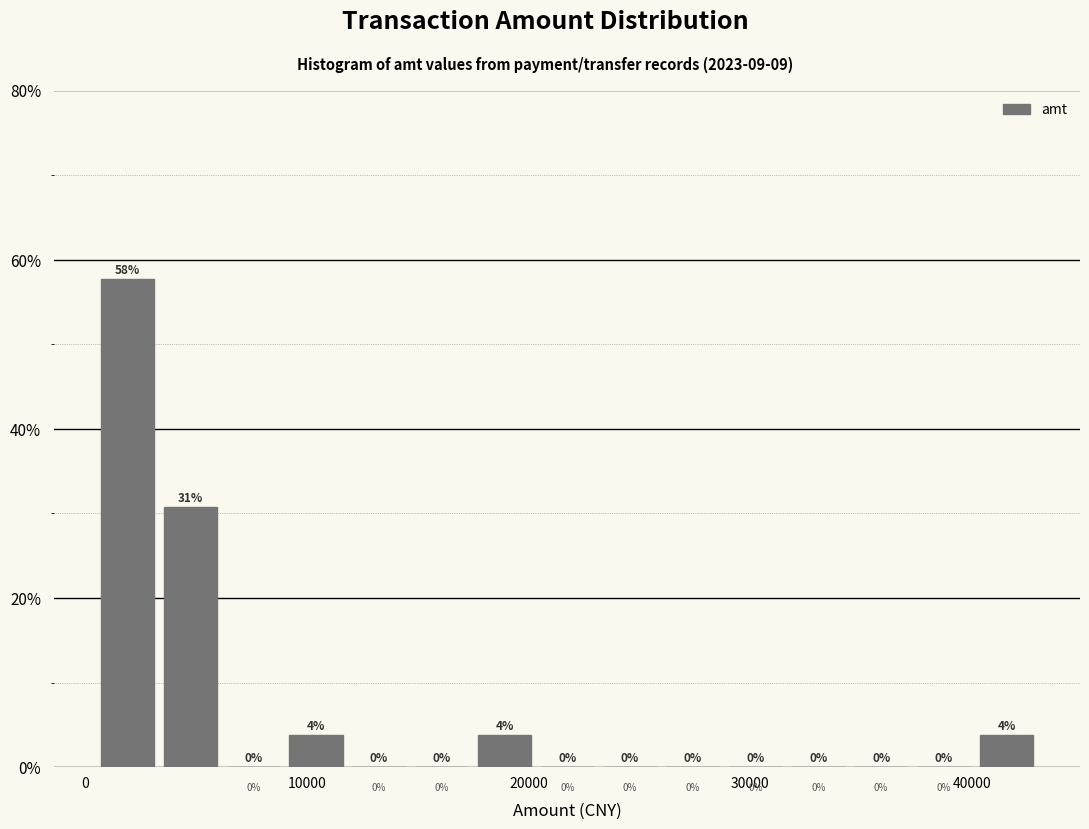

Read against the x-axis, roughly where is the centre of the tallest bar?

2000